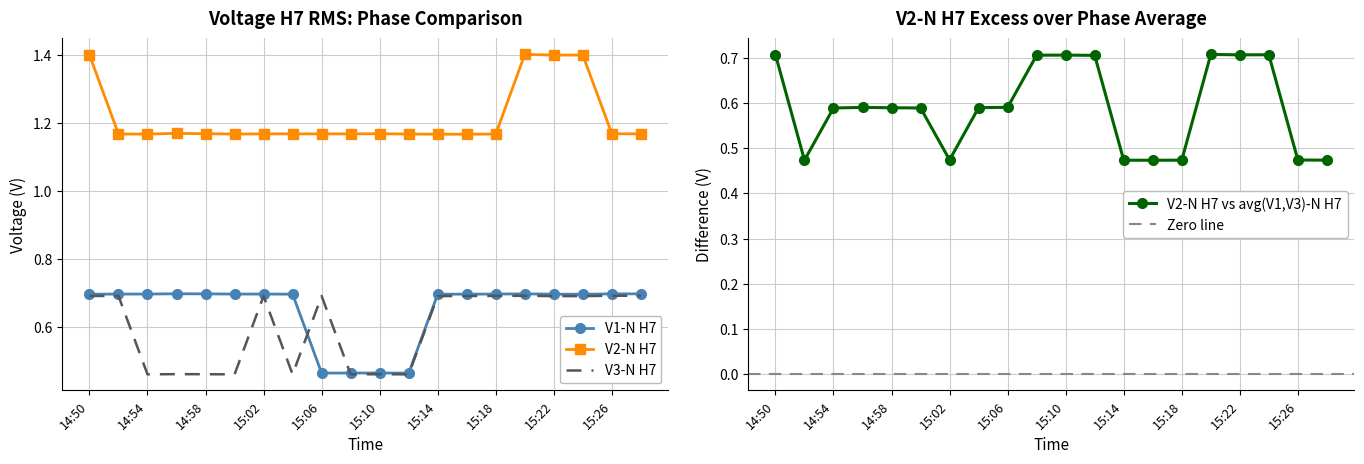

At which category does the chart reach its peak across all series?

15:20